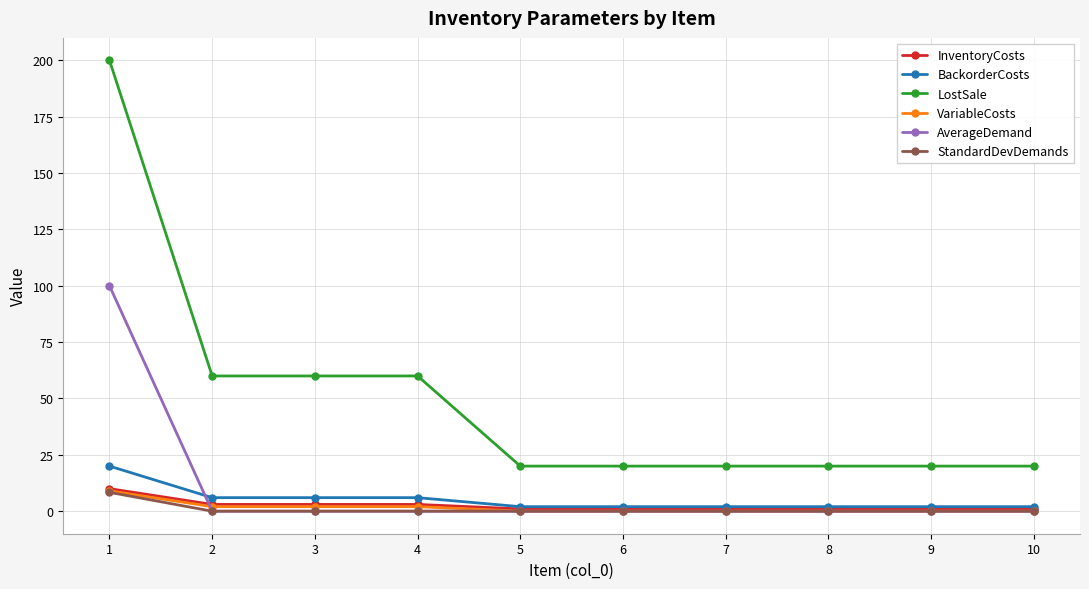

Reading right to left, what are all the values shown in this chart?

InventoryCosts: 10=1.0	9=1.0	8=1.0	7=1.0	6=1.0	5=1.0	4=3.0	3=3.0	2=3.0	1=10.0
BackorderCosts: 10=2.0	9=2.0	8=2.0	7=2.0	6=2.0	5=2.0	4=6.0	3=6.0	2=6.0	1=20.0
LostSale: 10=20.0	9=20.0	8=20.0	7=20.0	6=20.0	5=20.0	4=60.0	3=60.0	2=60.0	1=200.0
VariableCosts: 10=0.0	9=0.0	8=0.0	7=0.0	6=0.0	5=0.0	4=2.0	3=2.0	2=2.0	1=9.0
AverageDemand: 10=0.0	9=0.0	8=0.0	7=0.0	6=0.0	5=0.0	4=0.0	3=0.0	2=0.0	1=100.0
StandardDevDemands: 10=0.0	9=0.0	8=0.0	7=0.0	6=0.0	5=0.0	4=0.0	3=0.0	2=0.0	1=8.4